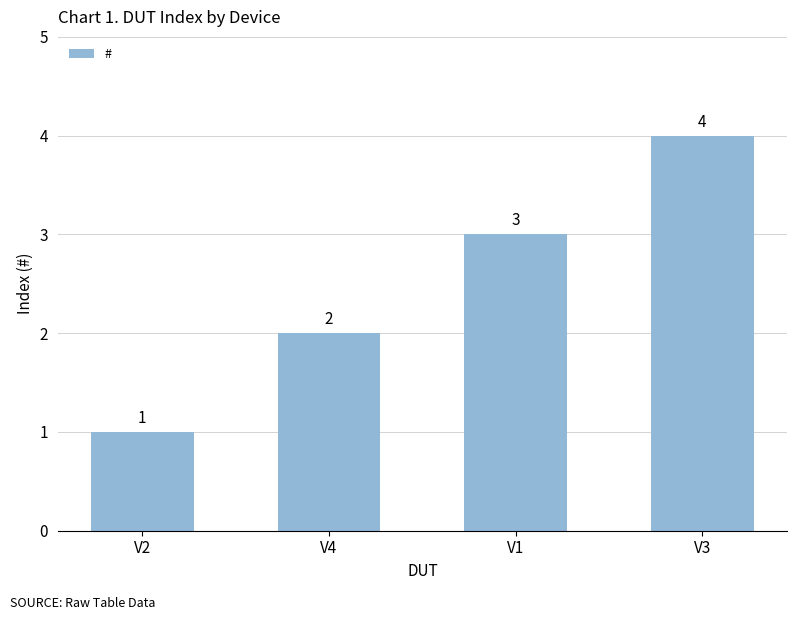

What is the change in value from V1 to V3?

+1